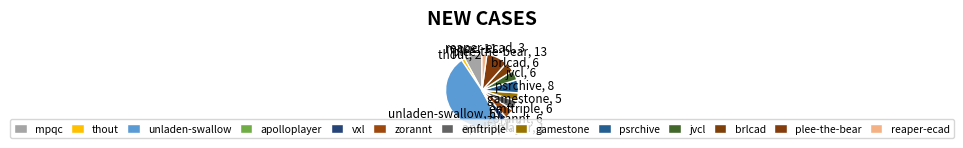

How many segments does this pie chart have?

13